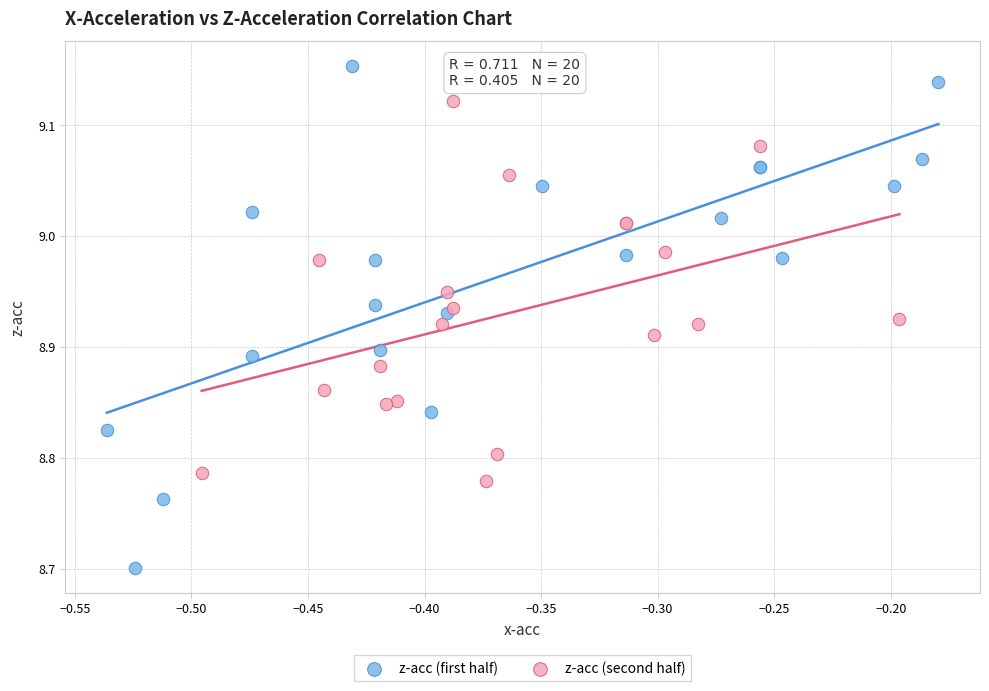

Which series has the widest spread of Y values?

z-acc (first half)